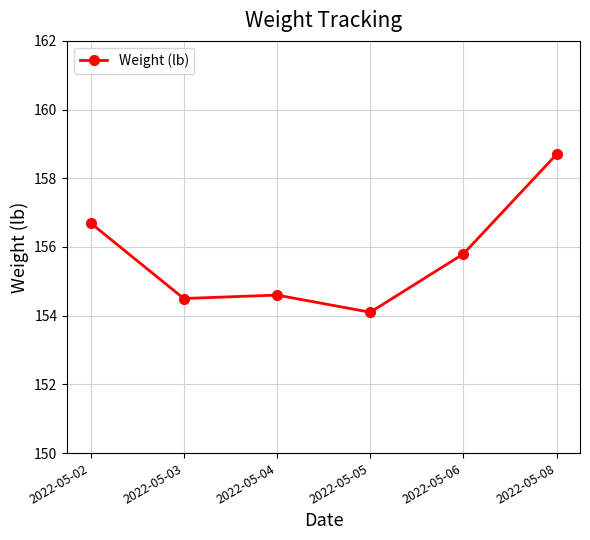

Reading right to left, list all the values displayed in this chart.

158.7	155.8	154.1	154.6	154.5	156.7